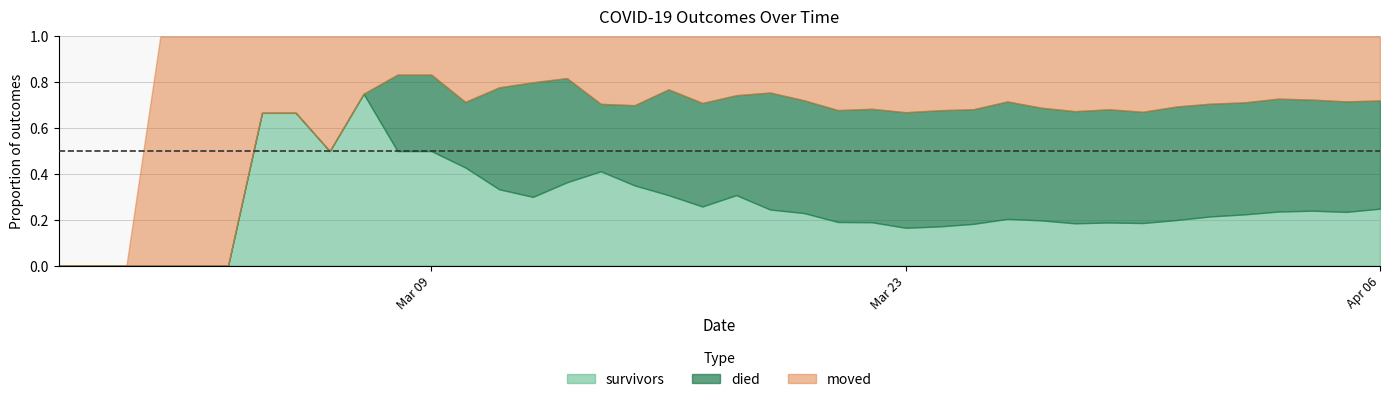

True or false: moved has a value of 3 at 2020-03-06.

False